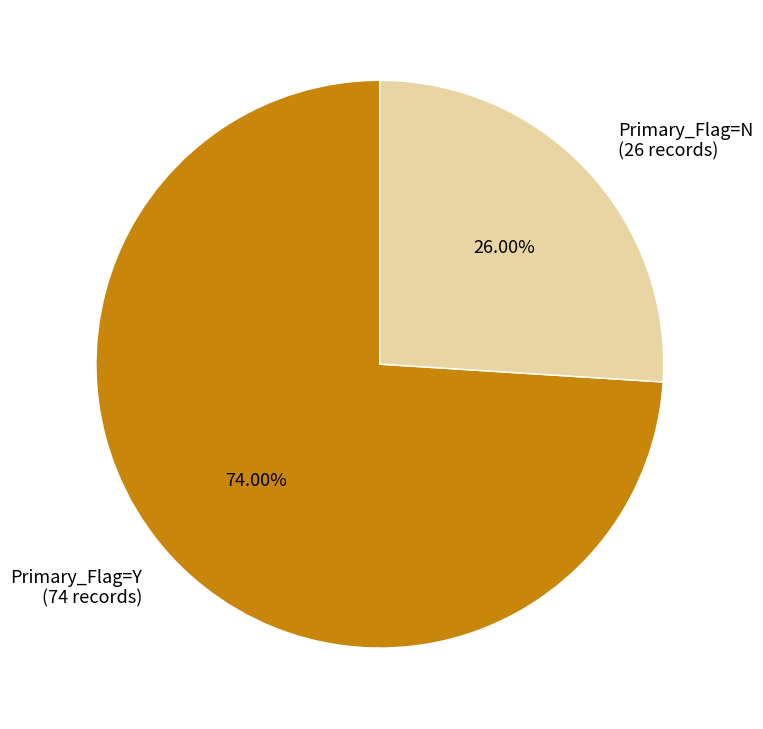

Is there any slice that represents more than half of the pie?

Yes